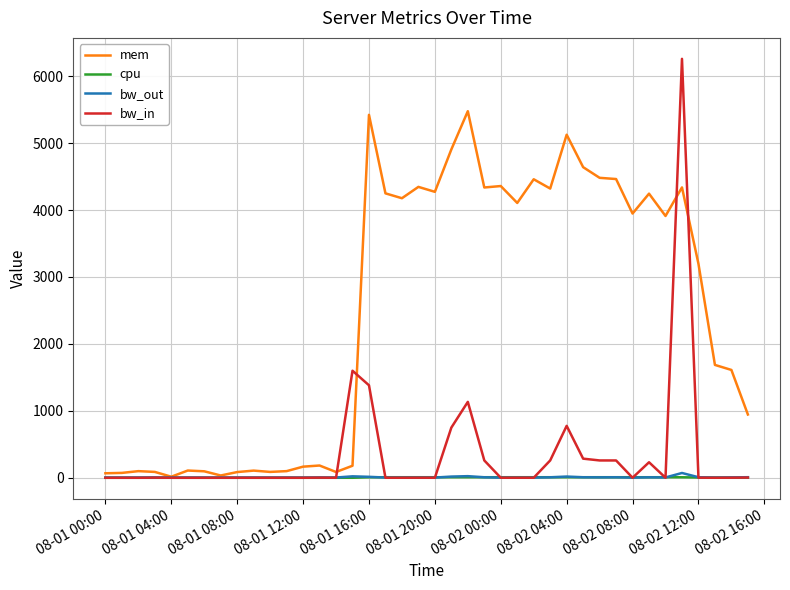

What is the average value of the bw_out series?

8.1